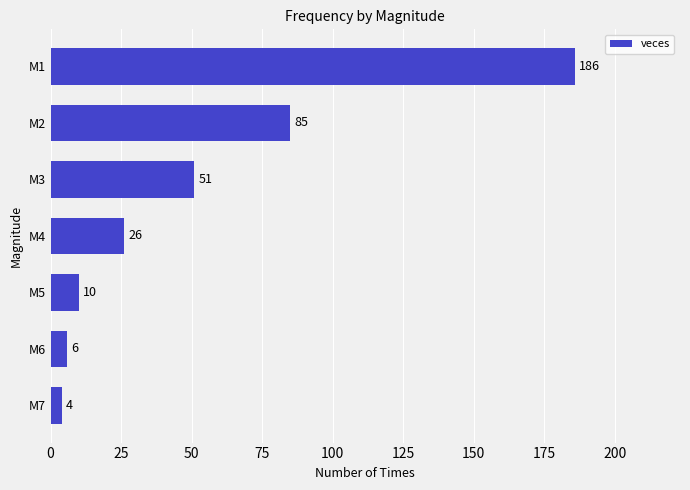

What is the average value?

53